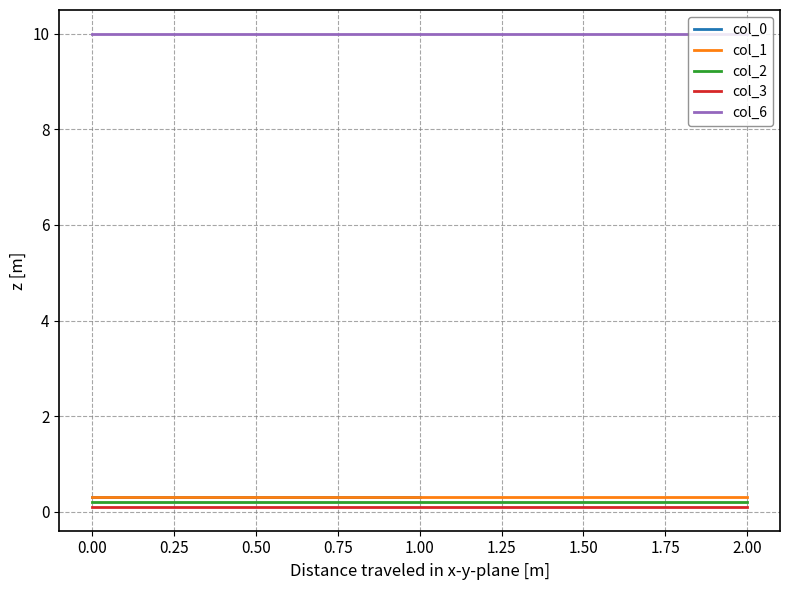

What is the approximate value of col_6 at 2.00?

10.0